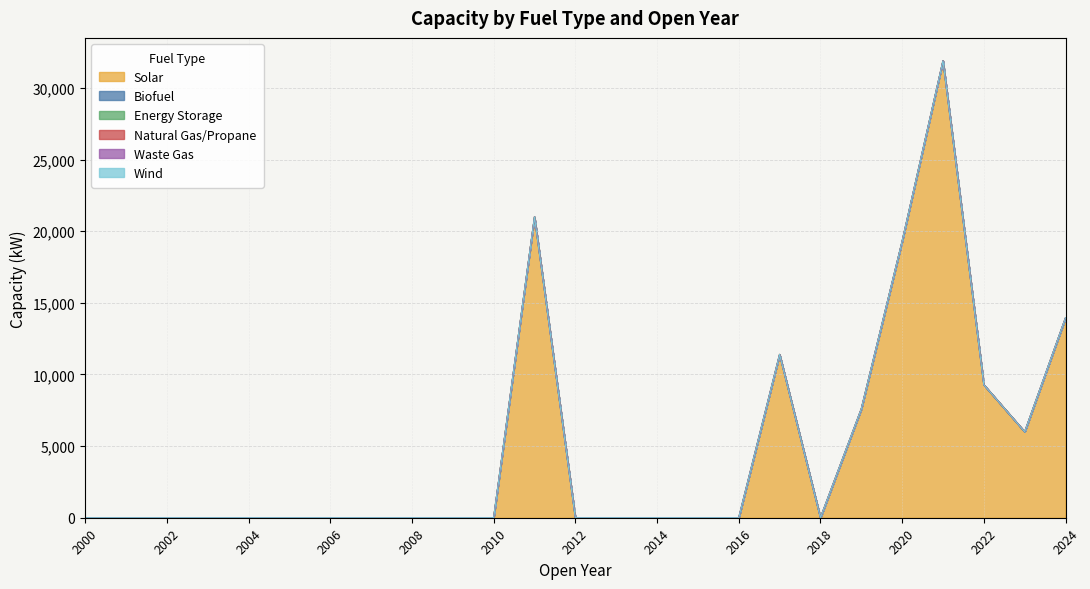

Which category has the highest value across all series?

2021